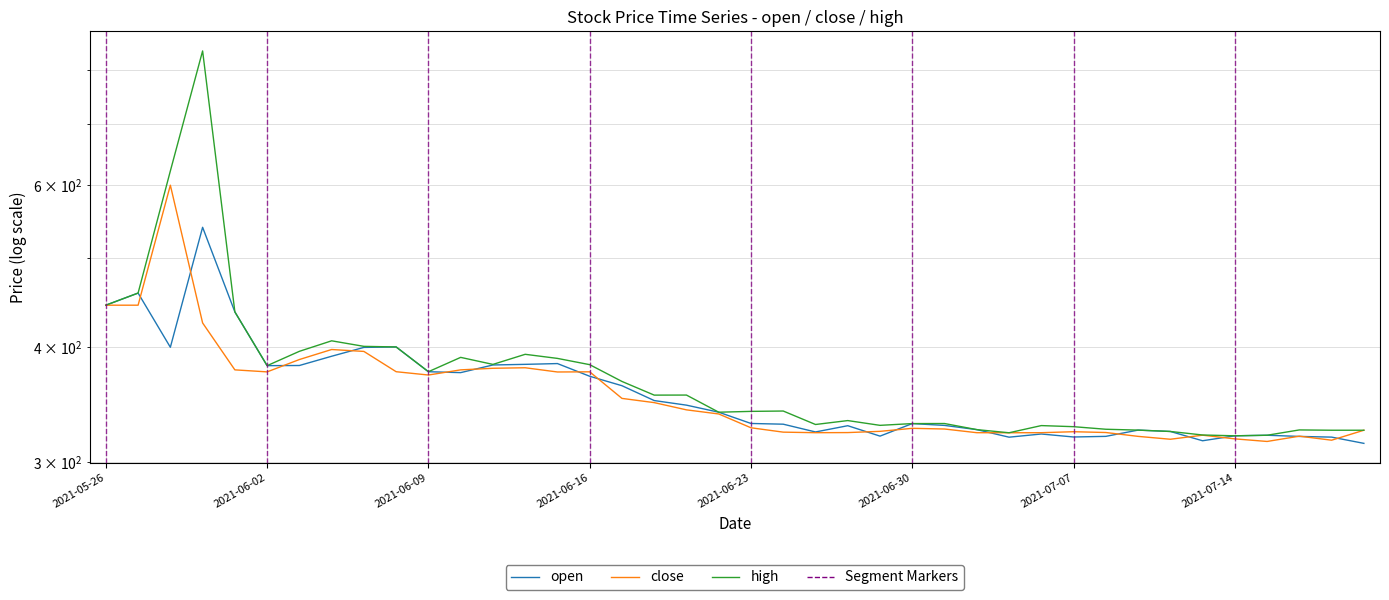

How many interior local valleys does the open series have?

8